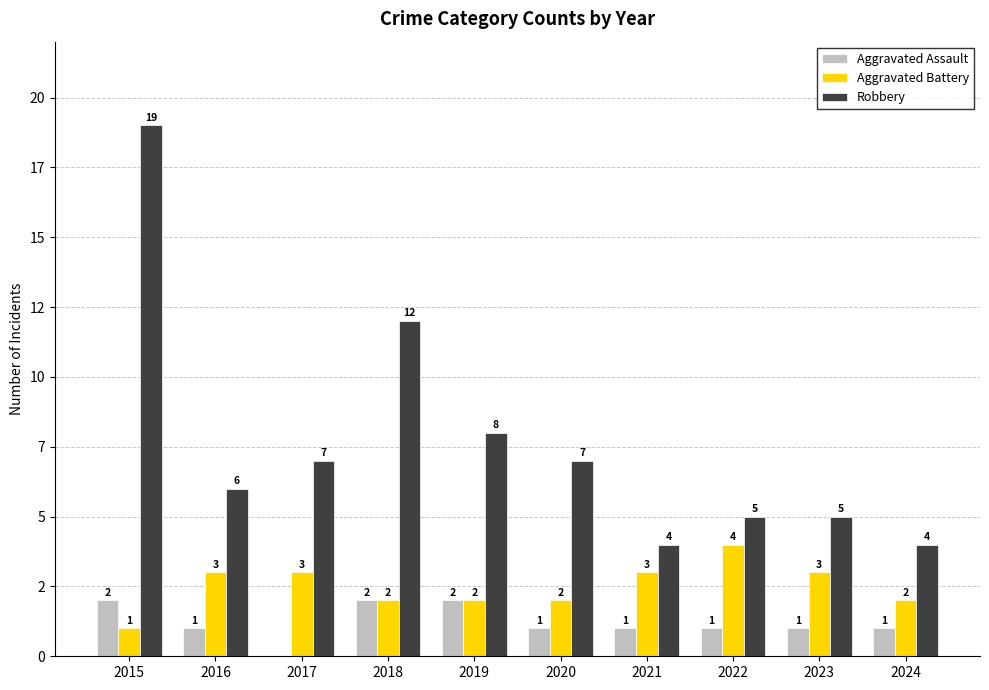

What is the sum of the Robbery values at 2022 and 2021?

9